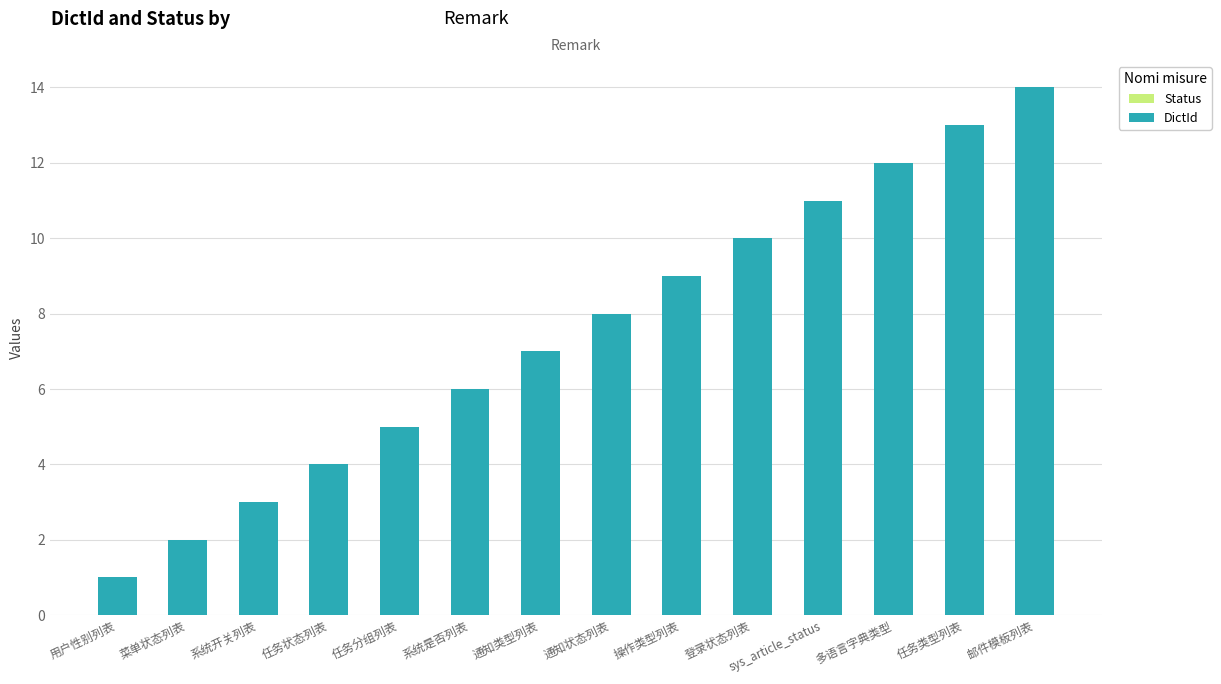

What is the average value?

8